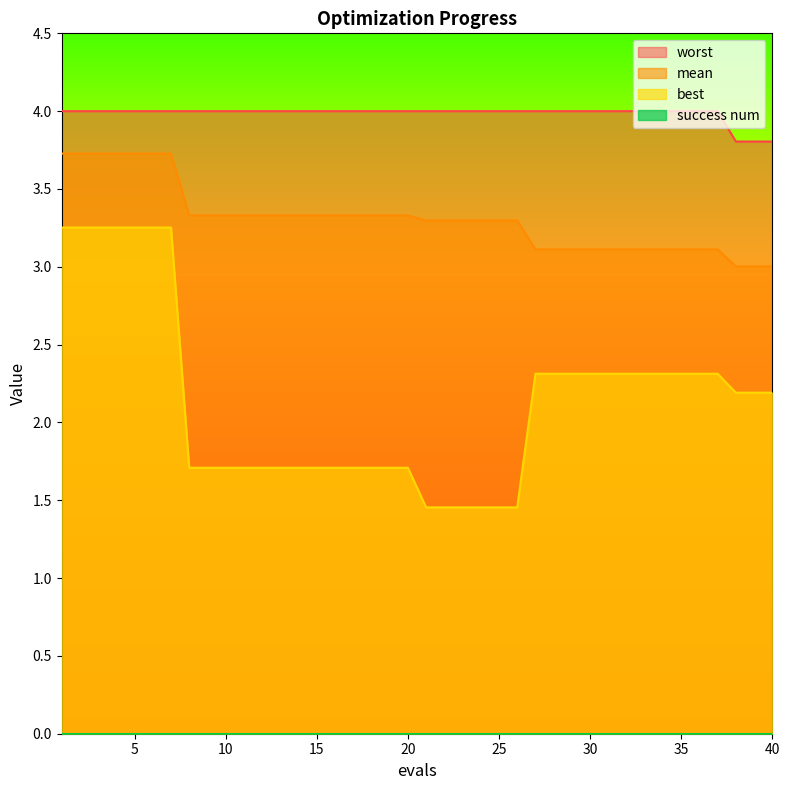

True or false: mean and best cross at least once.

False